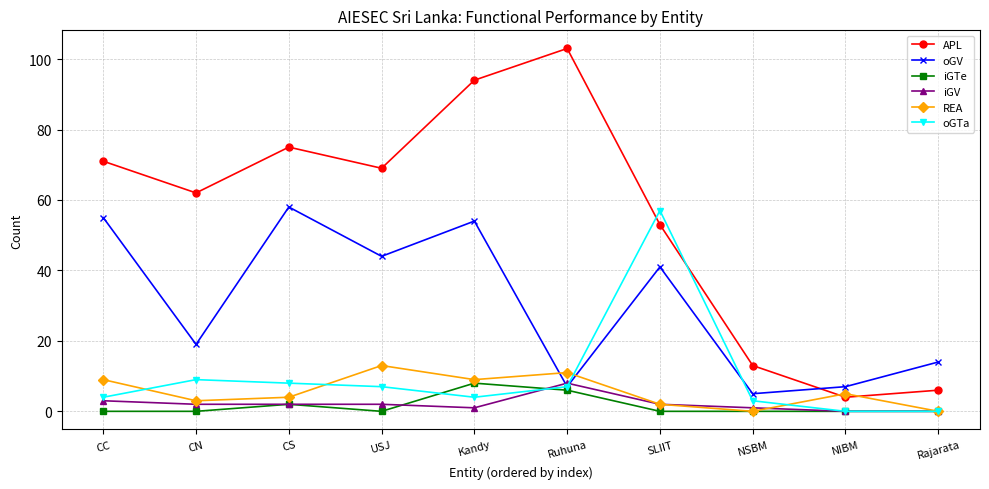

Reading left to right, transcribe all the data shown in this chart.

APL: 71	62	75	69	94	103	53	13	4	6
oGV: 55	19	58	44	54	7	41	5	7	14
iGTe: 0	0	2	0	8	6	0	0	0	0
iGV: 3	2	2	2	1	8	2	1	0	0
REA: 9	3	4	13	9	11	2	0	5	0
oGTa: 4	9	8	7	4	7	57	3	0	0